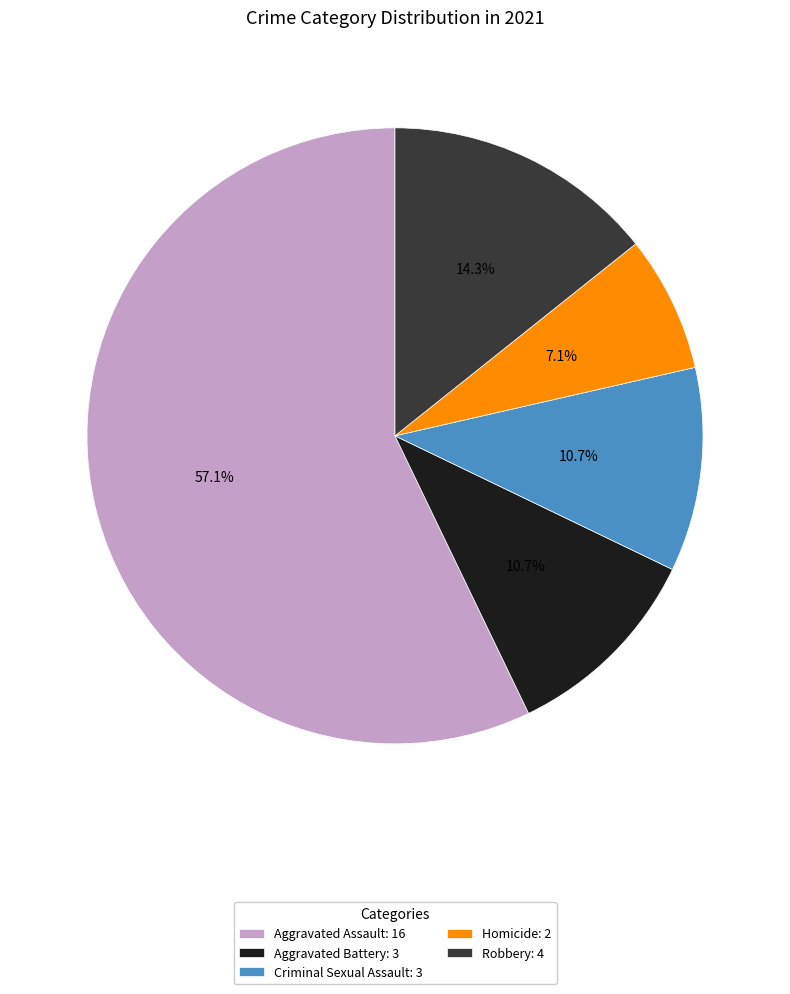

Is it true that Homicide is 1% of the pie?

False